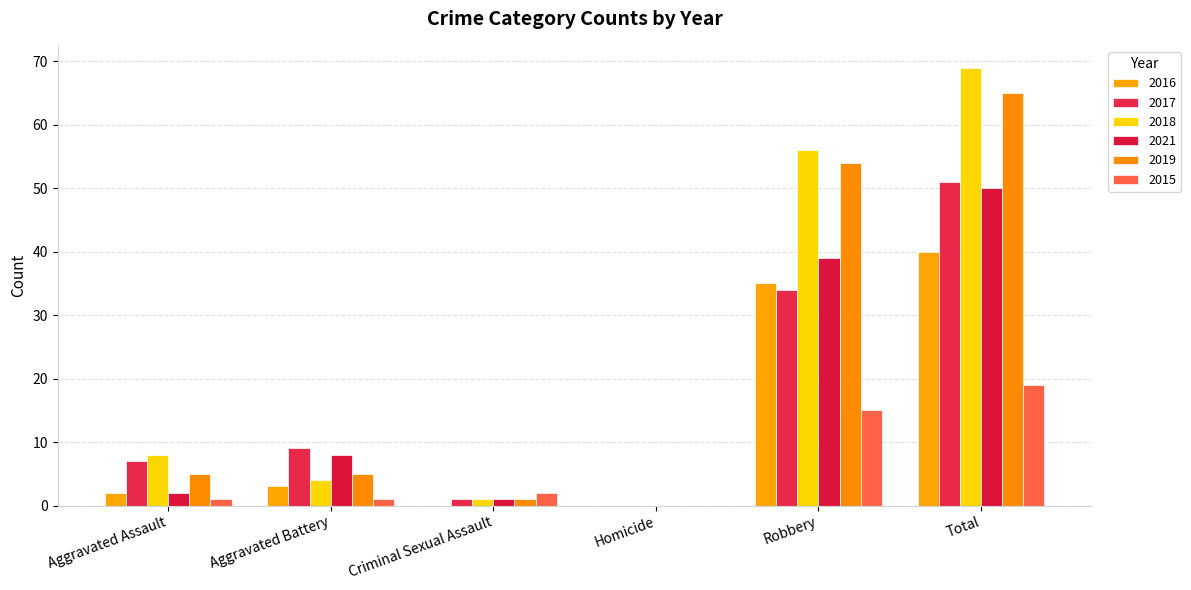

What is the label of the 1st bar from the right?

Total